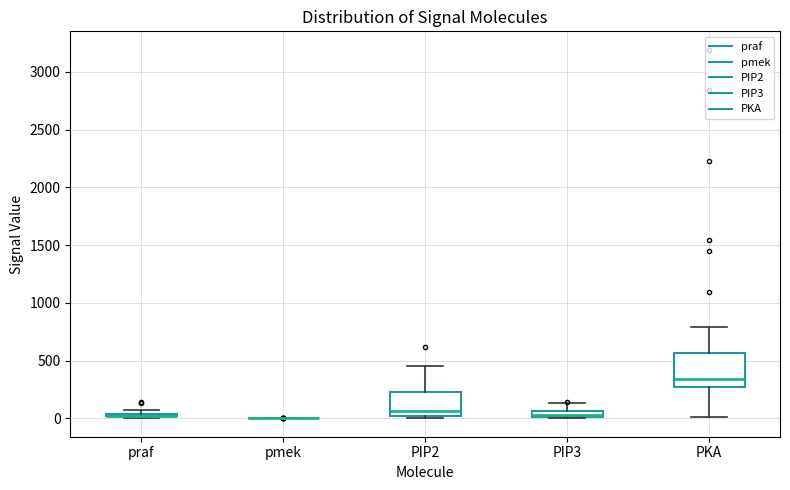

Where does the upper whisker of the box for PIP3 end on the y-axis? The values are not printed on the chart, so give them approximately, as read against the axis.

150